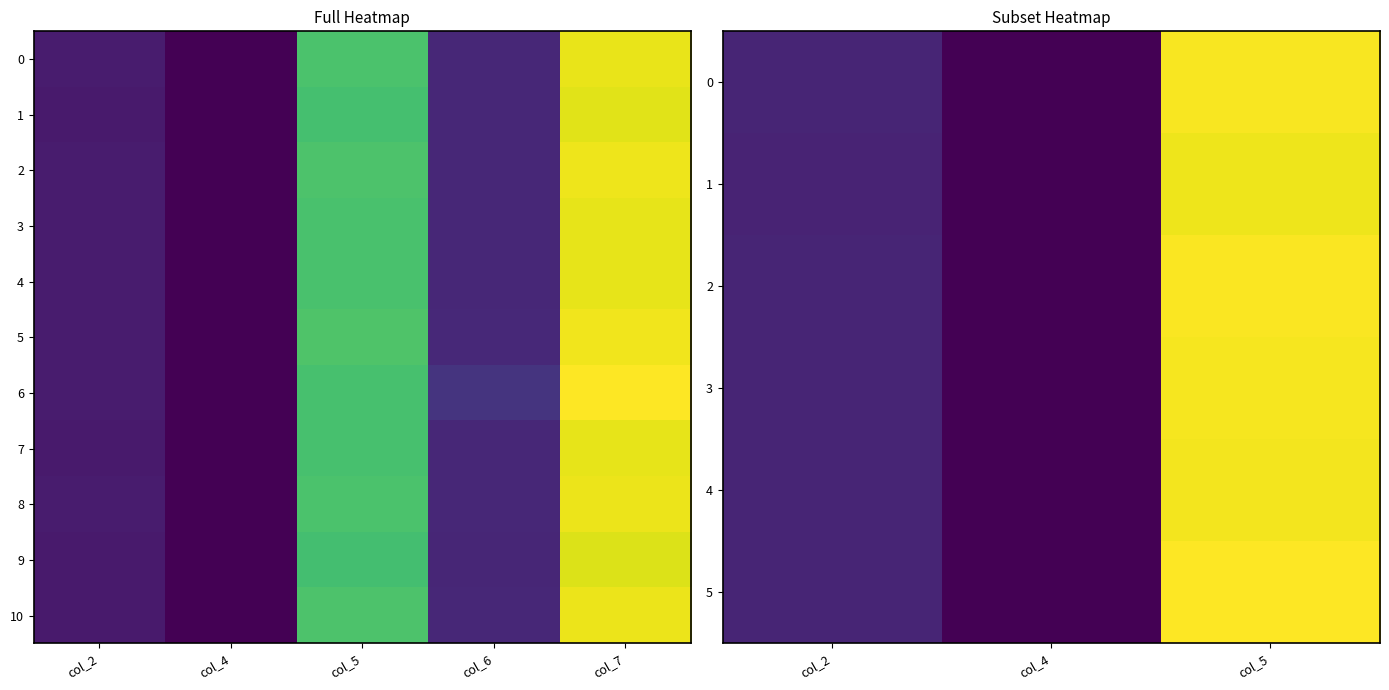

At which label is 0 closest to 45958354?

10